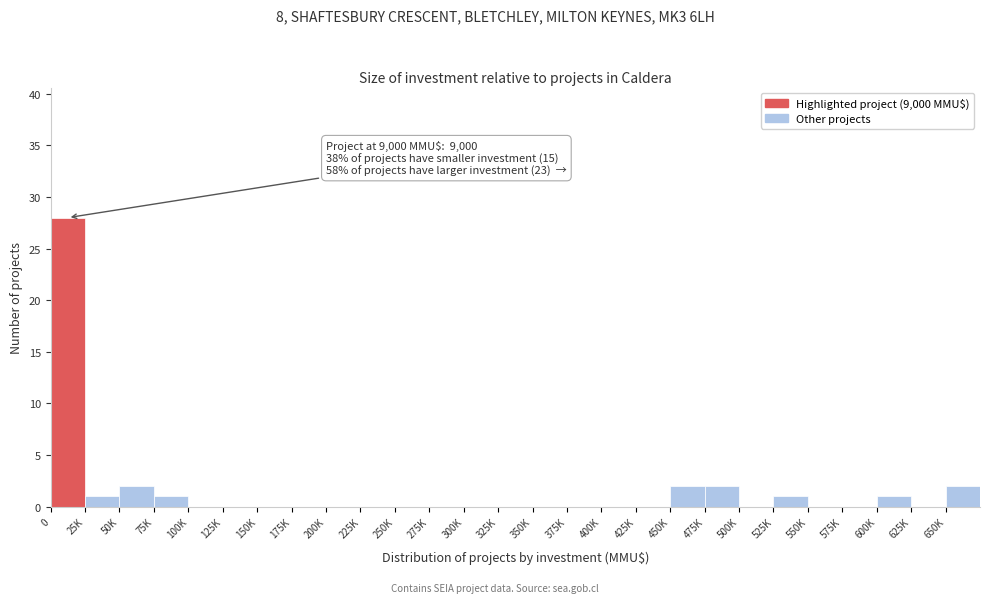

Reading right to left, extract all data points from this chart.

650K=2	625K=0	600K=1	575K=0	550K=0	525K=1	500K=0	475K=2	450K=2	425K=0	400K=0	375K=0	350K=0	325K=0	300K=0	275K=0	250K=0	225K=0	200K=0	175K=0	150K=0	125K=0	100K=0	75K=1	50K=2	25K=1	0=28